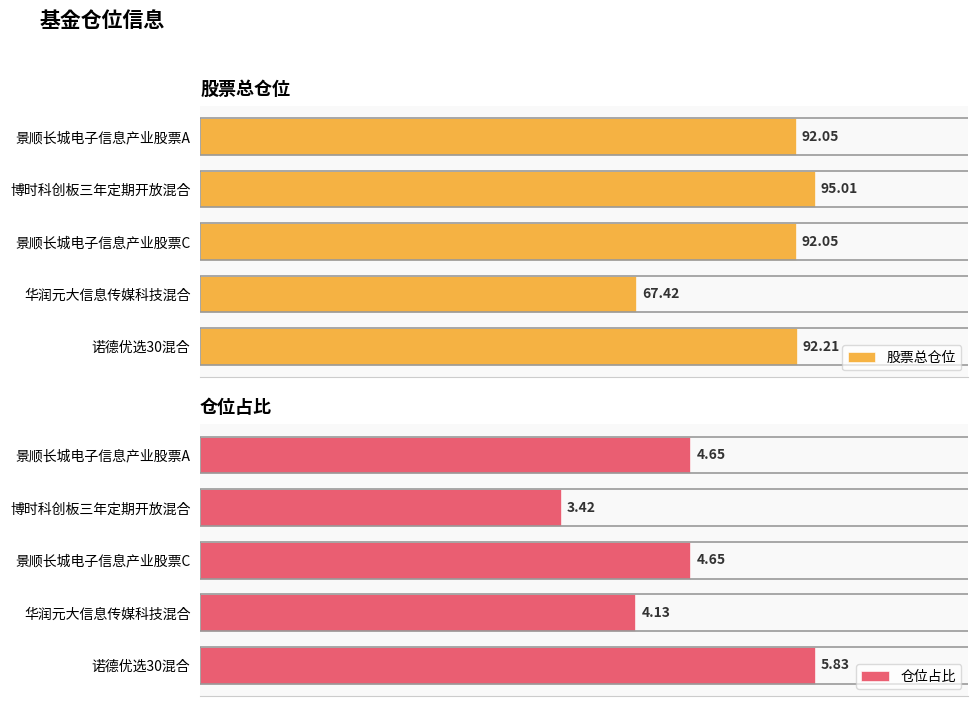

Which category has the lowest value in the 股票总仓位 series?

华润元大信息传媒科技混合